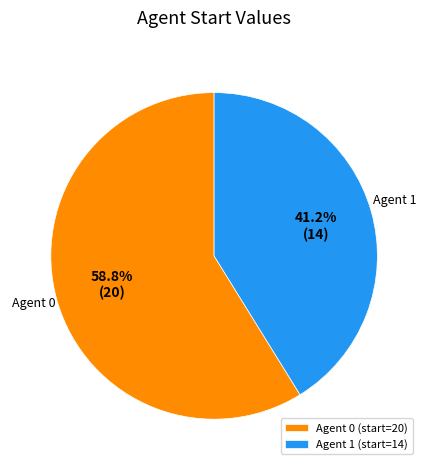

Which category has the smallest portion of the pie?

Agent 1 (start=14)